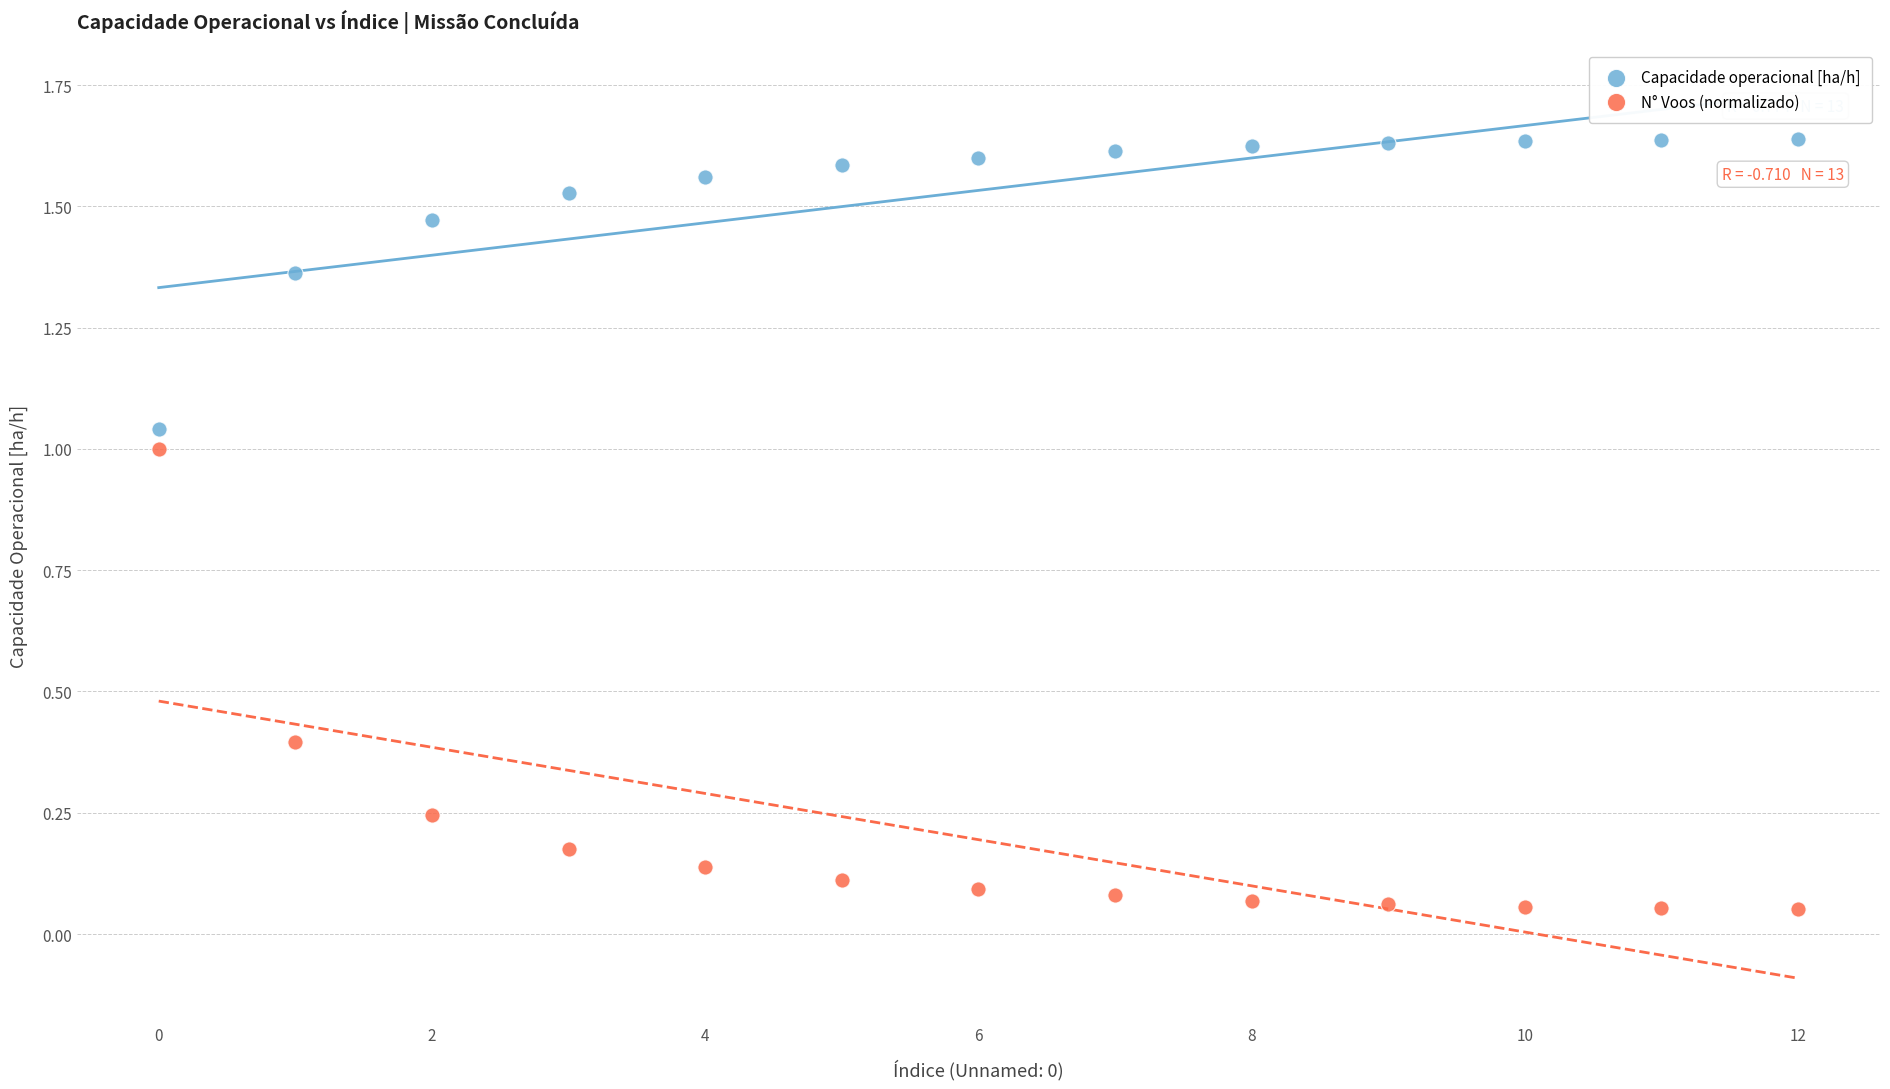

Which series contains the highest Y value?

Capacidade operacional [ha/h]